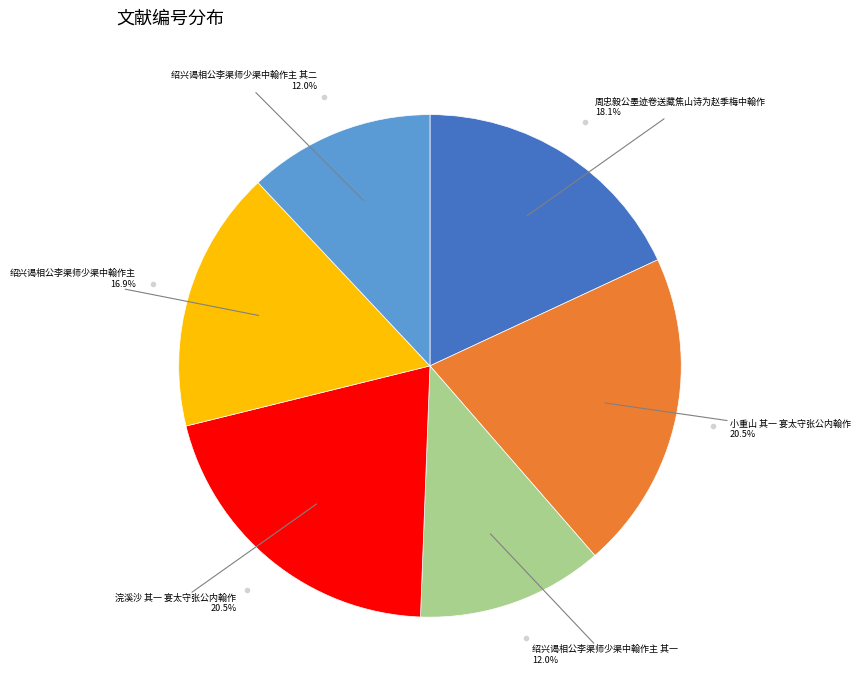

Is there any slice that represents more than half of the pie?

No